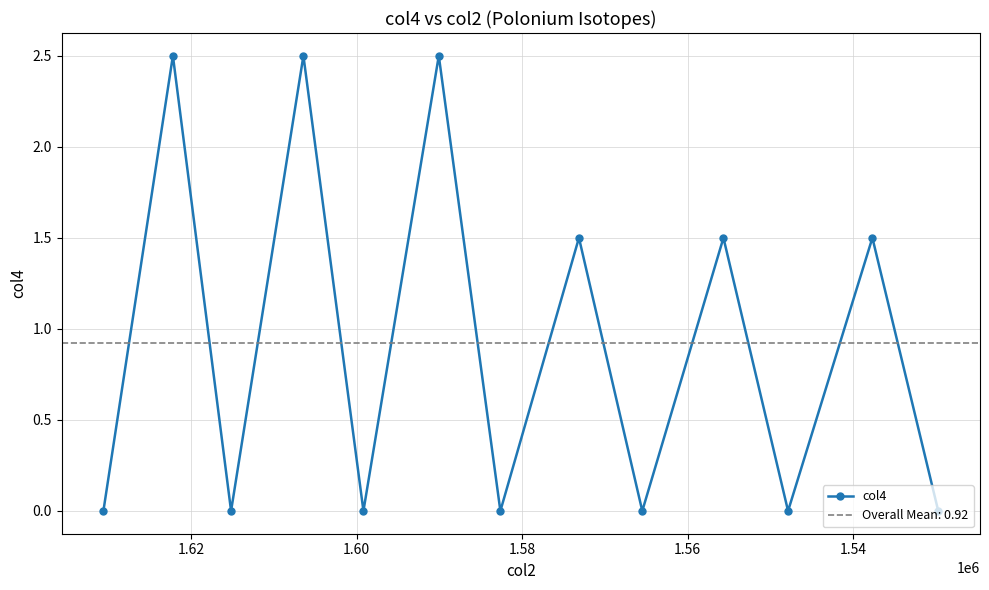

What is the value of the 2nd point from the left?

2.5